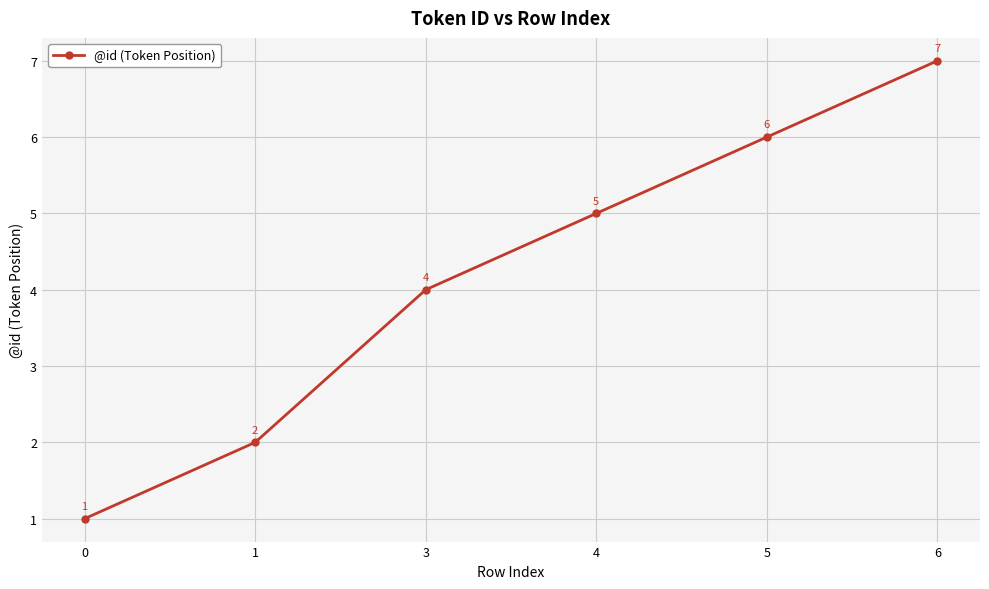

What is the value of the 1st point from the left?

1